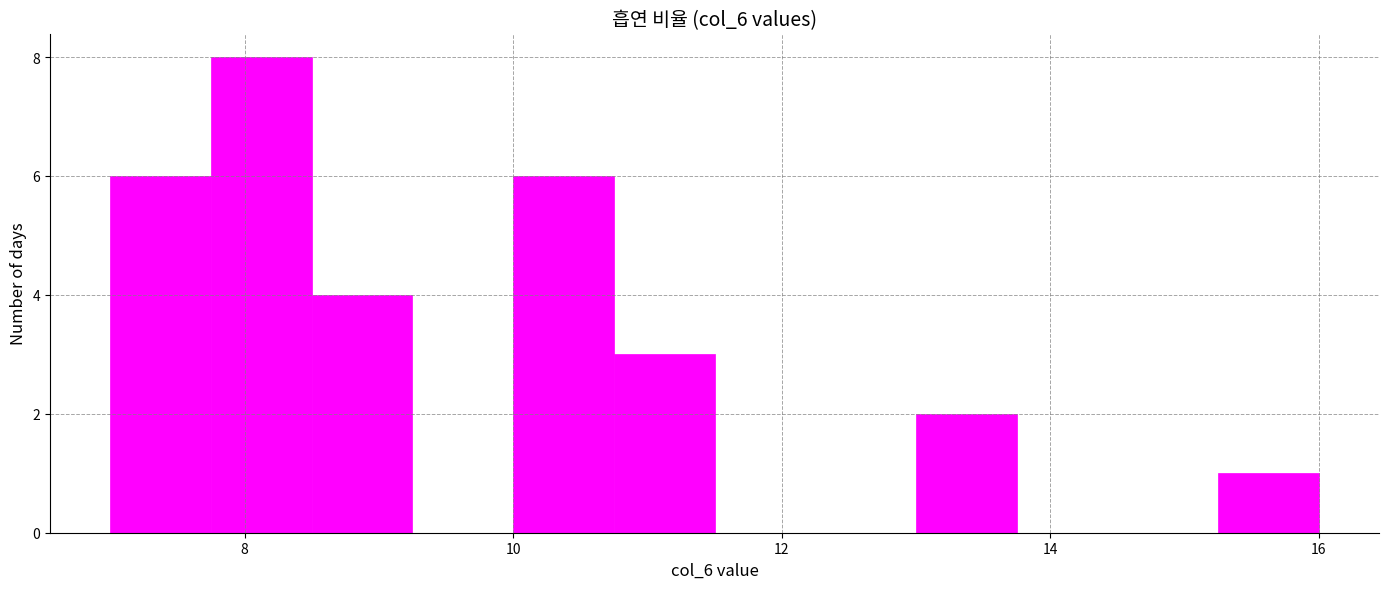

Read against the x-axis, roughly where is the centre of the tallest bar?

8.2